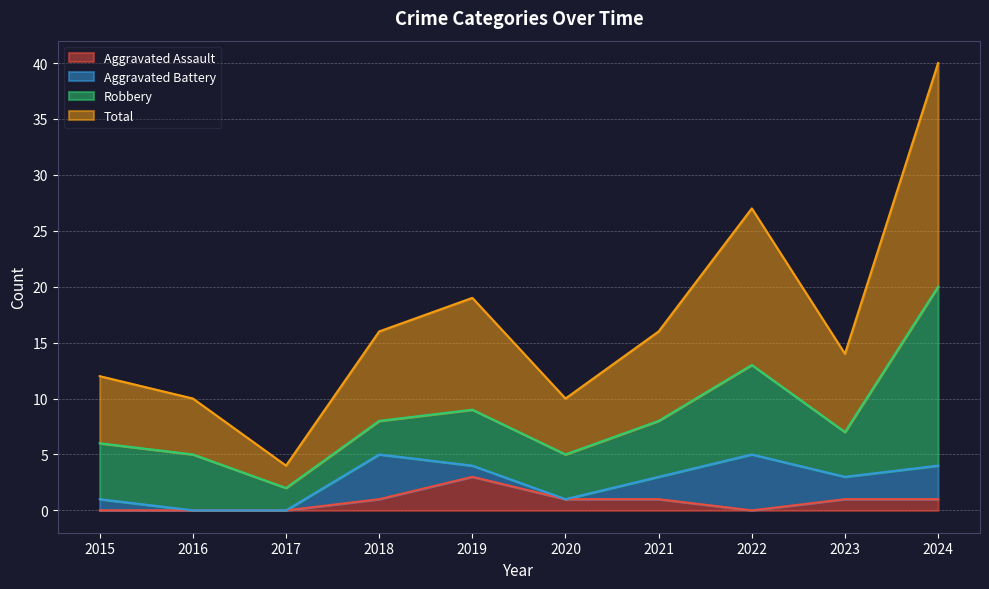

The value of Aggravated Assault at 2024 is 1. True or false?

True